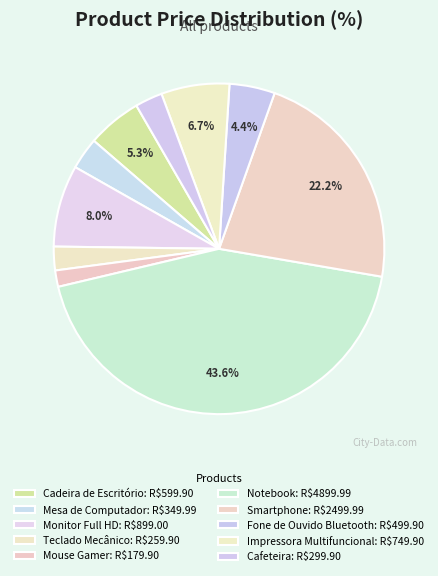

Rank the categories by value from lowest to highest.

Mouse Gamer, Teclado Mecânico, Cafeteira, Mesa de Computador, Fone de Ouvido Bluetooth, Cadeira de Escritório, Impressora Multifuncional, Monitor Full HD, Smartphone, Notebook